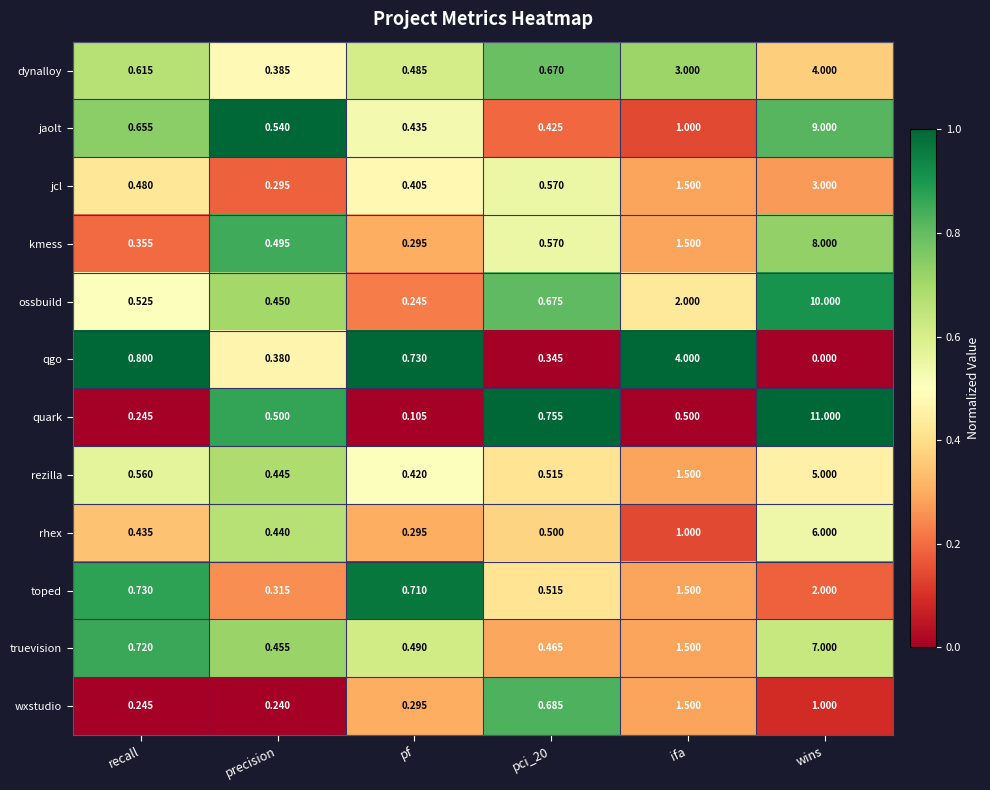

Where is jaolt nearest to the value 4?

ifa